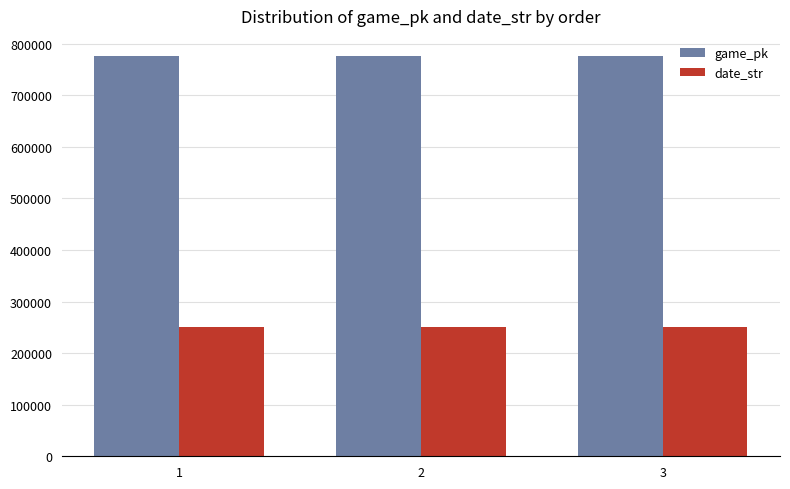

What is the average value of the date_str series?

250912